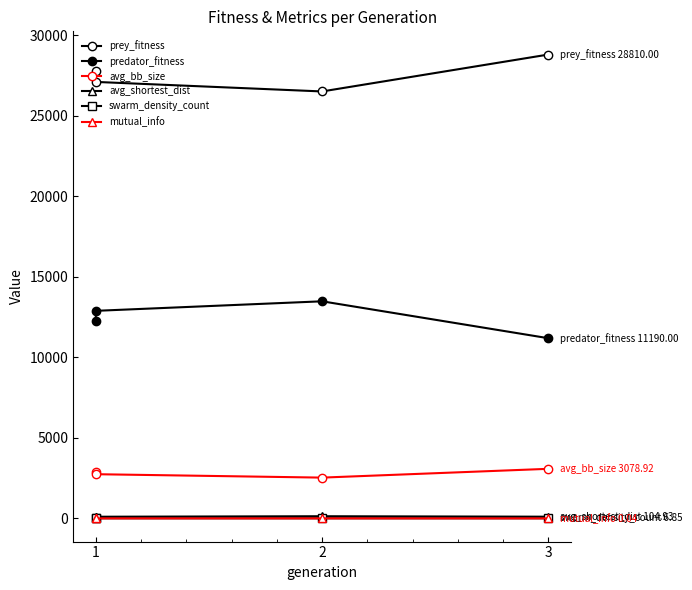

Which series has the largest range (max minus min)?

prey_fitness